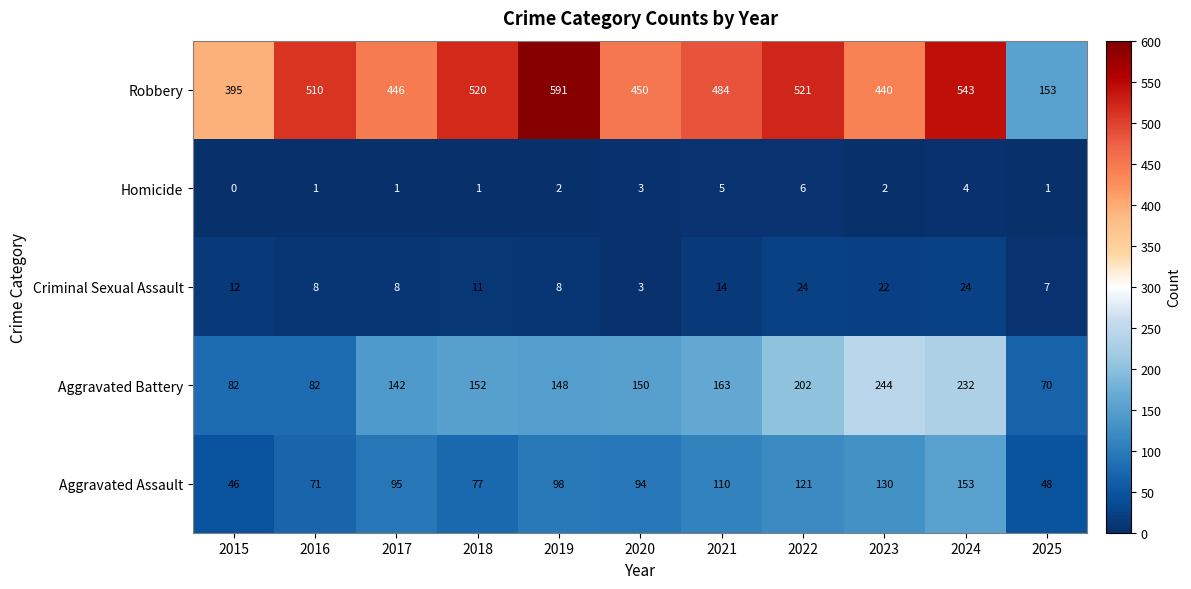

What is the difference between the highest and lowest values at 2023?

438